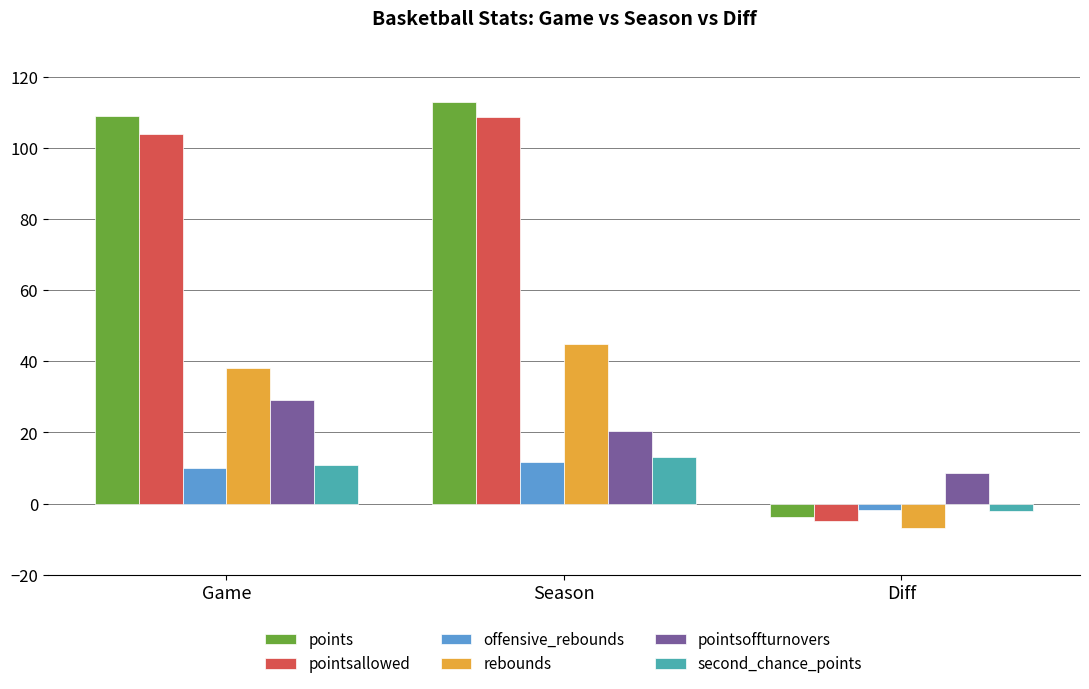

How many values in the rebounds series are below 38?

1